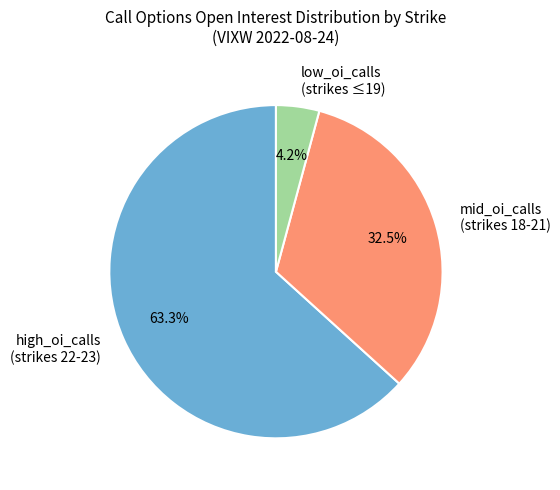

Approximately how many times larger is the value at high_oi_calls (strikes 22-23) compared to low_oi_calls (strikes ≤19)?

15.1